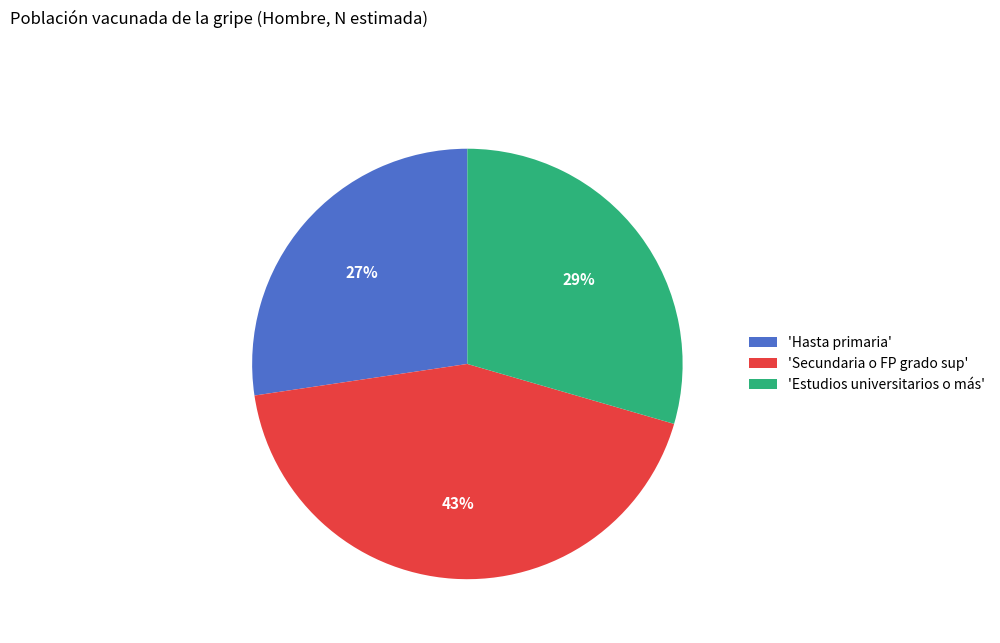

How many slices are in this pie chart?

3